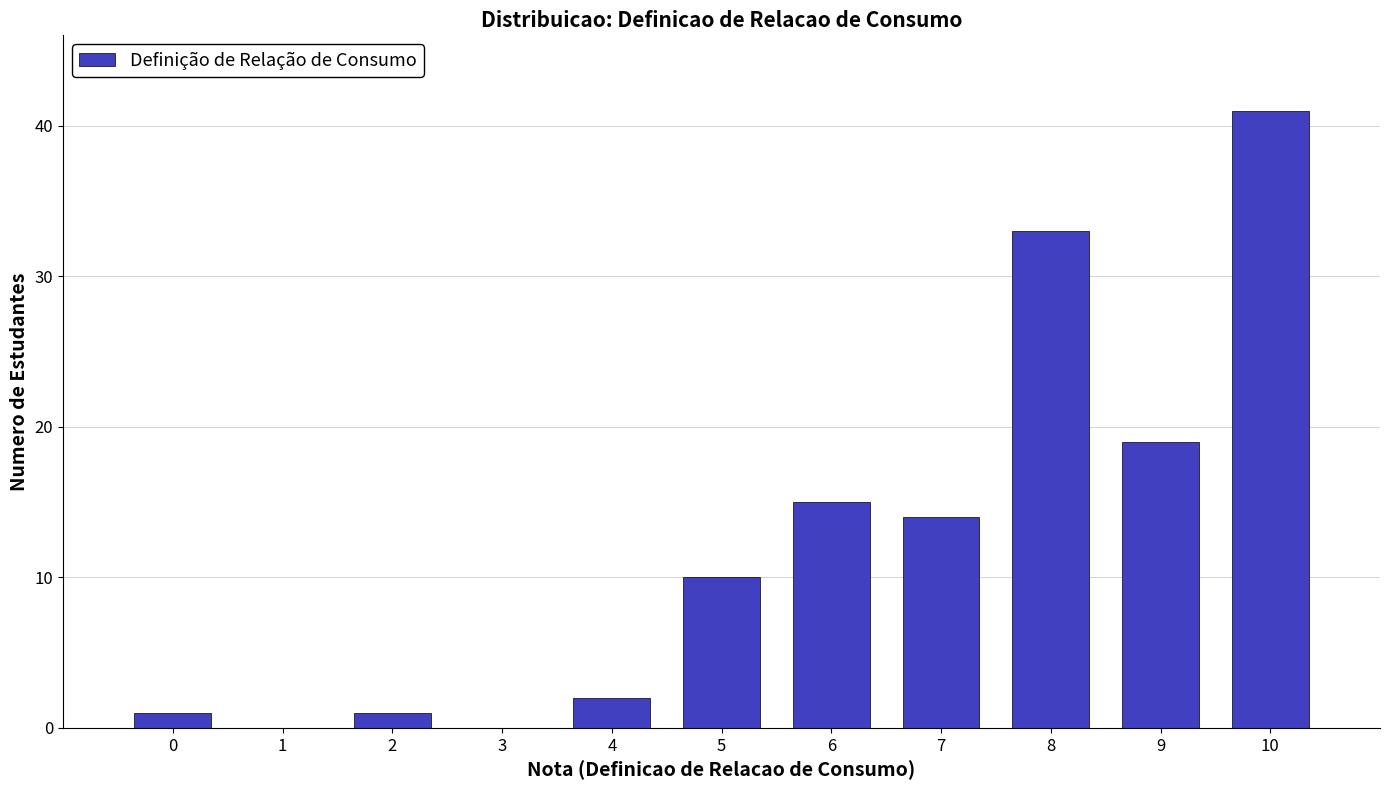

Reading right to left, transcribe all the data shown in this chart.

10=41	9=19	8=33	7=14	6=15	5=10	4=2	3=0	2=1	1=0	0=1